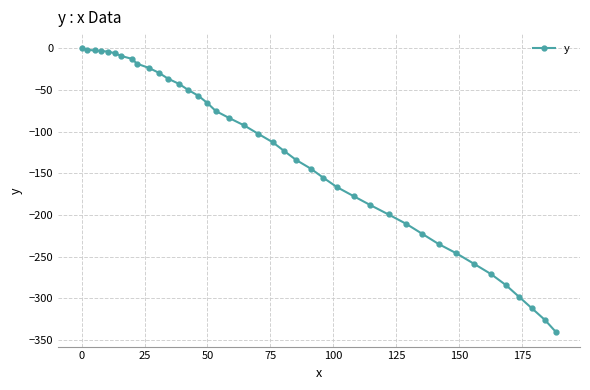

What is the minimum value shown in the chart?

-340.7